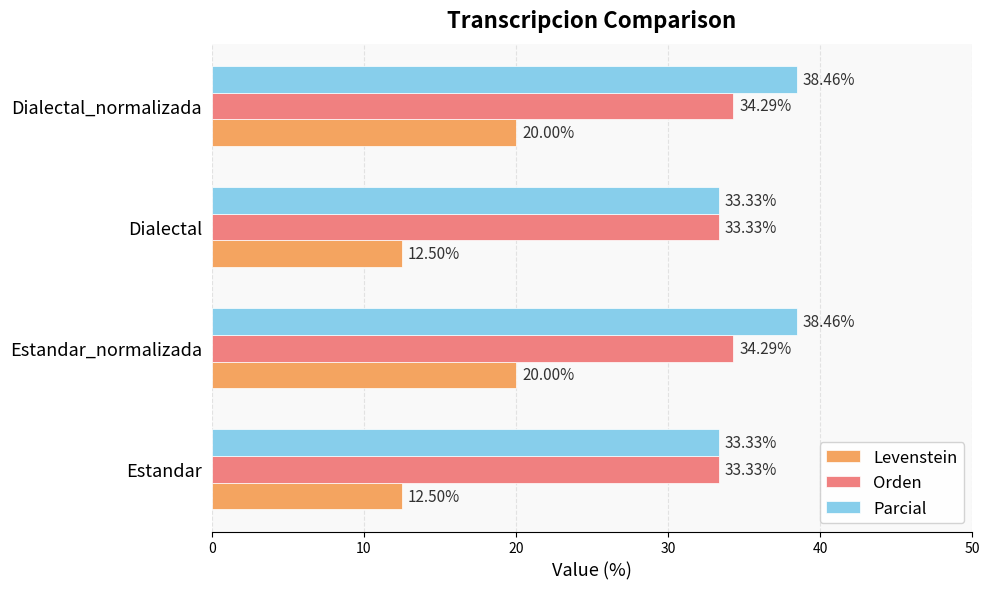

Rank the series by their maximum value, from highest to lowest.

Parcial, Orden, Levenstein